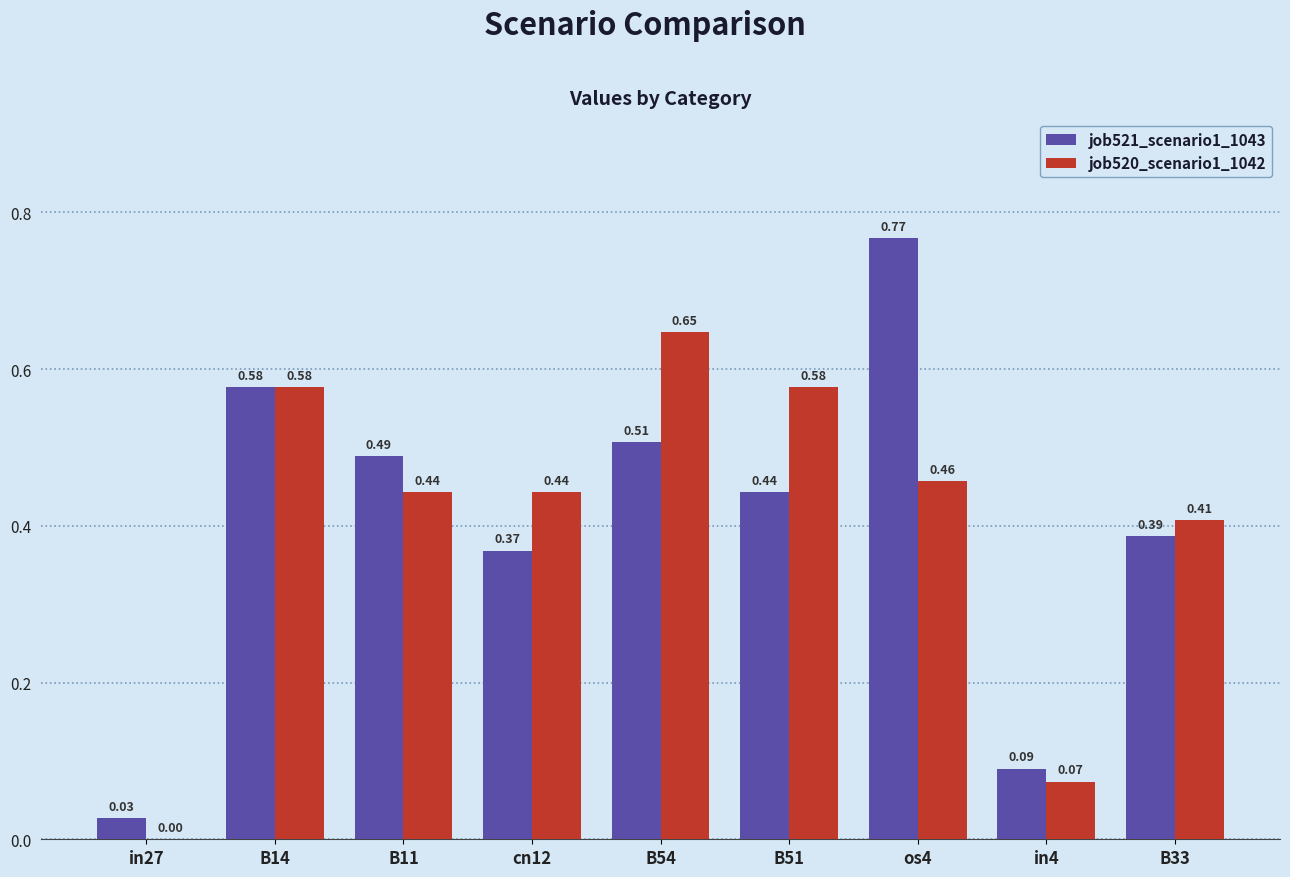

What is the sum of all job521_scenario1_1043 values?

3.7